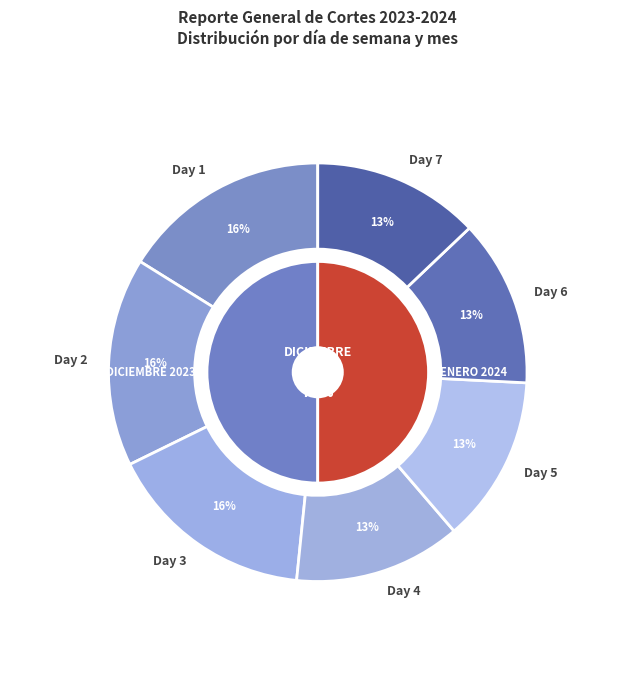

The 5 slice represents 1% of the pie. True or false?

False